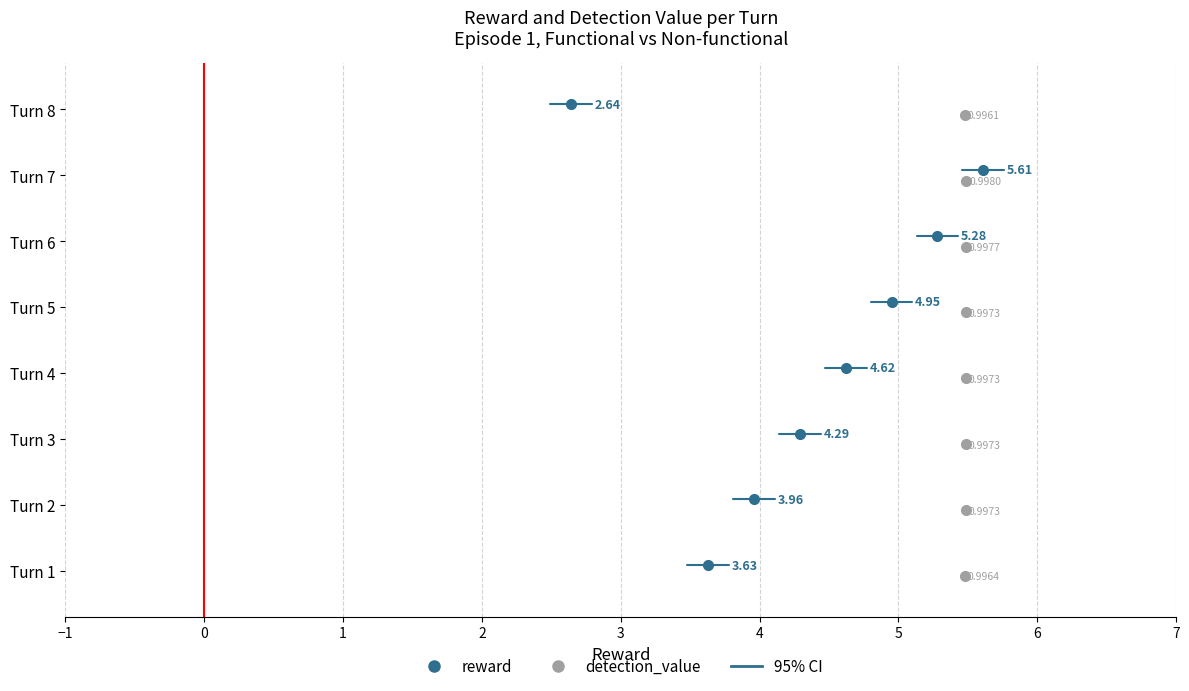

True or false: detection_value and reward cross at least once.

False